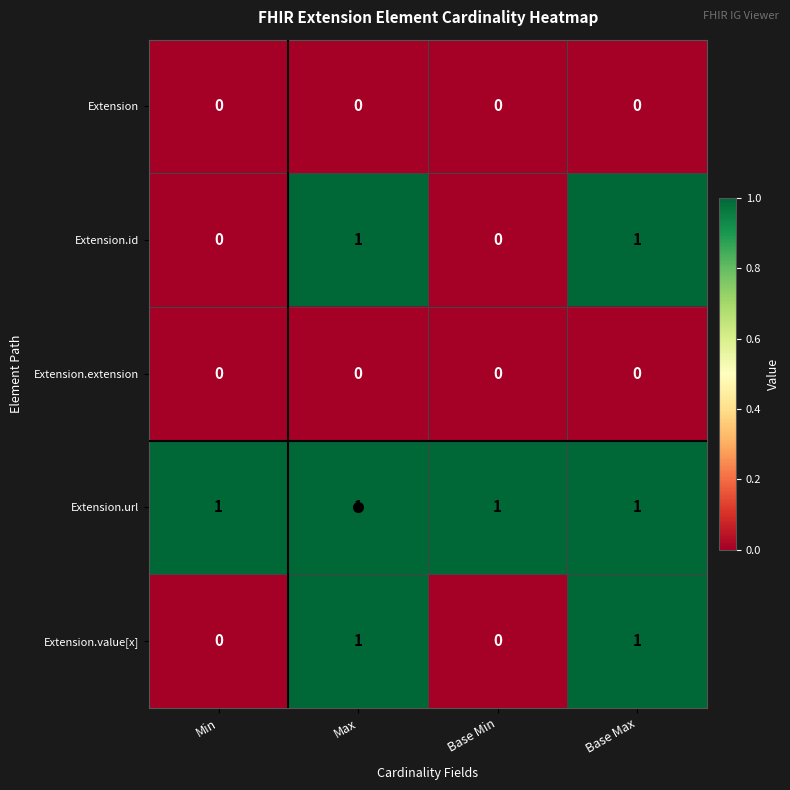

Count the Extension.id values in the range 0 to 1.

4